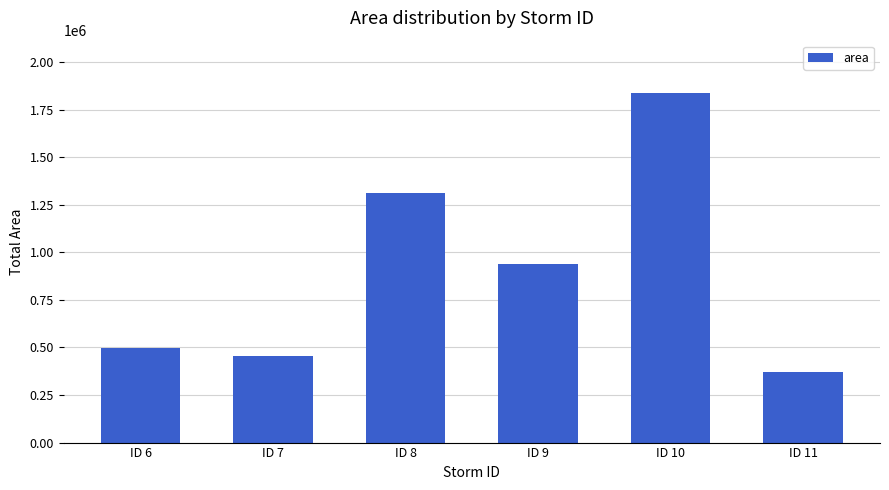

What is the greatest value displayed?

1837625